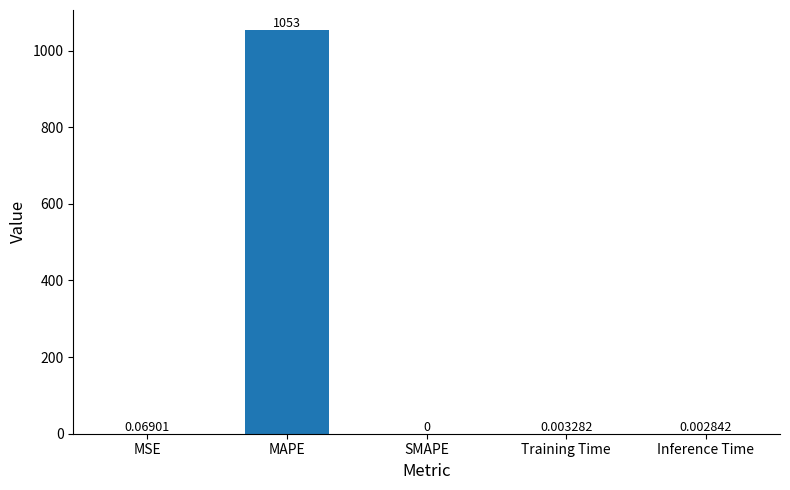

What is the difference between the values at MSE and MAPE?

1053.0